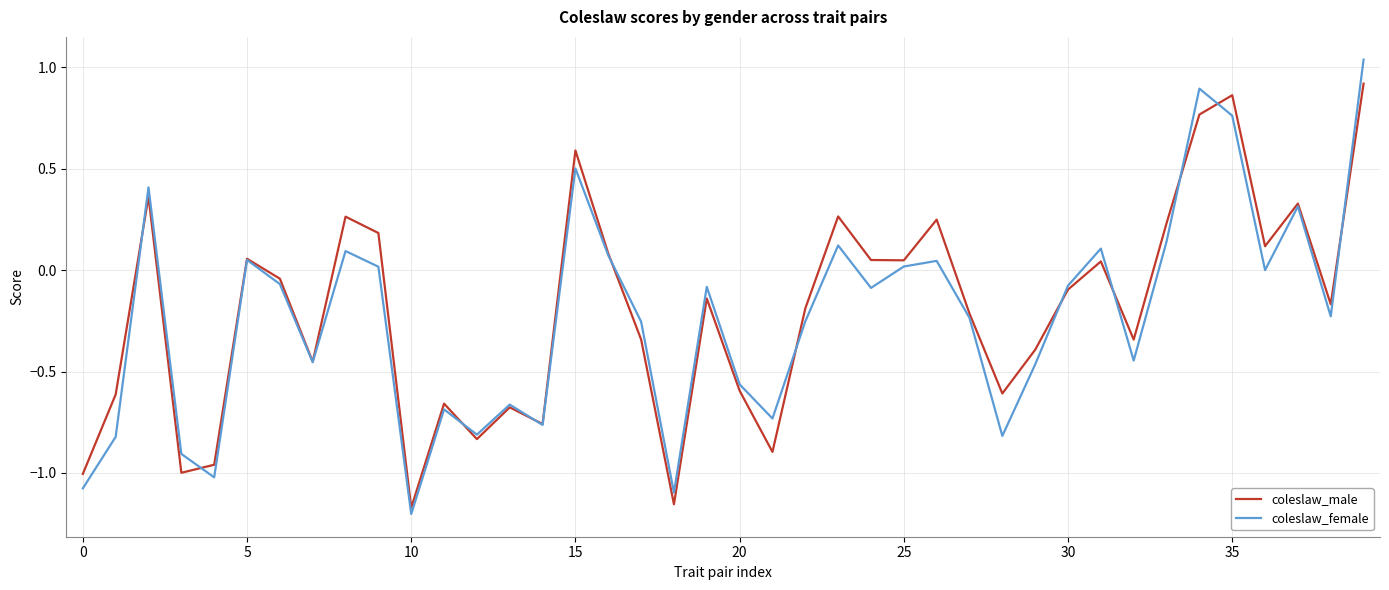

List the series in order of their peak value, lowest first.

coleslaw_male, coleslaw_female